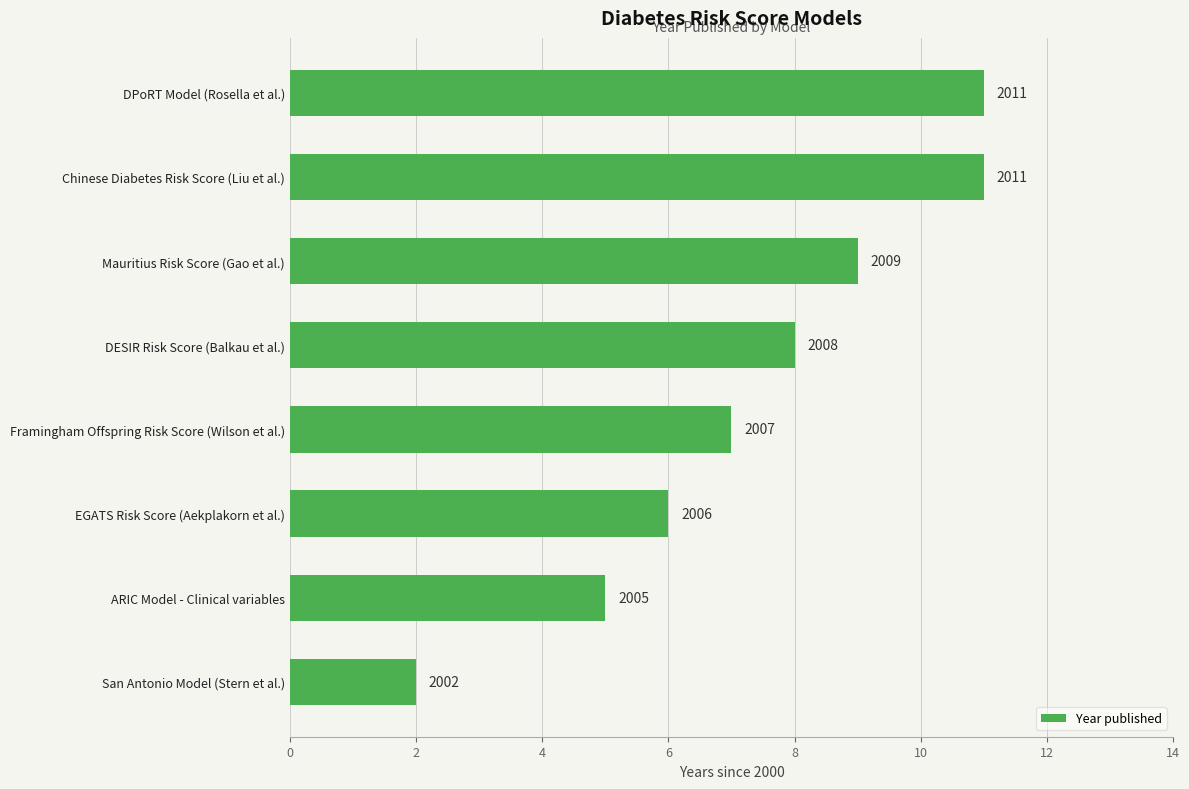

What is the smallest value displayed?

2